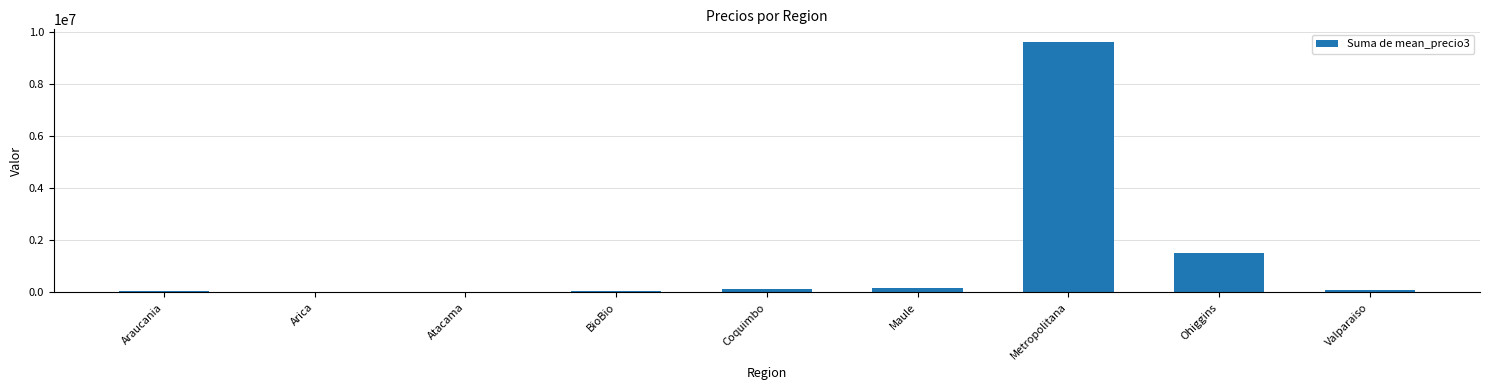

What is the sum of all values?

11615712.9